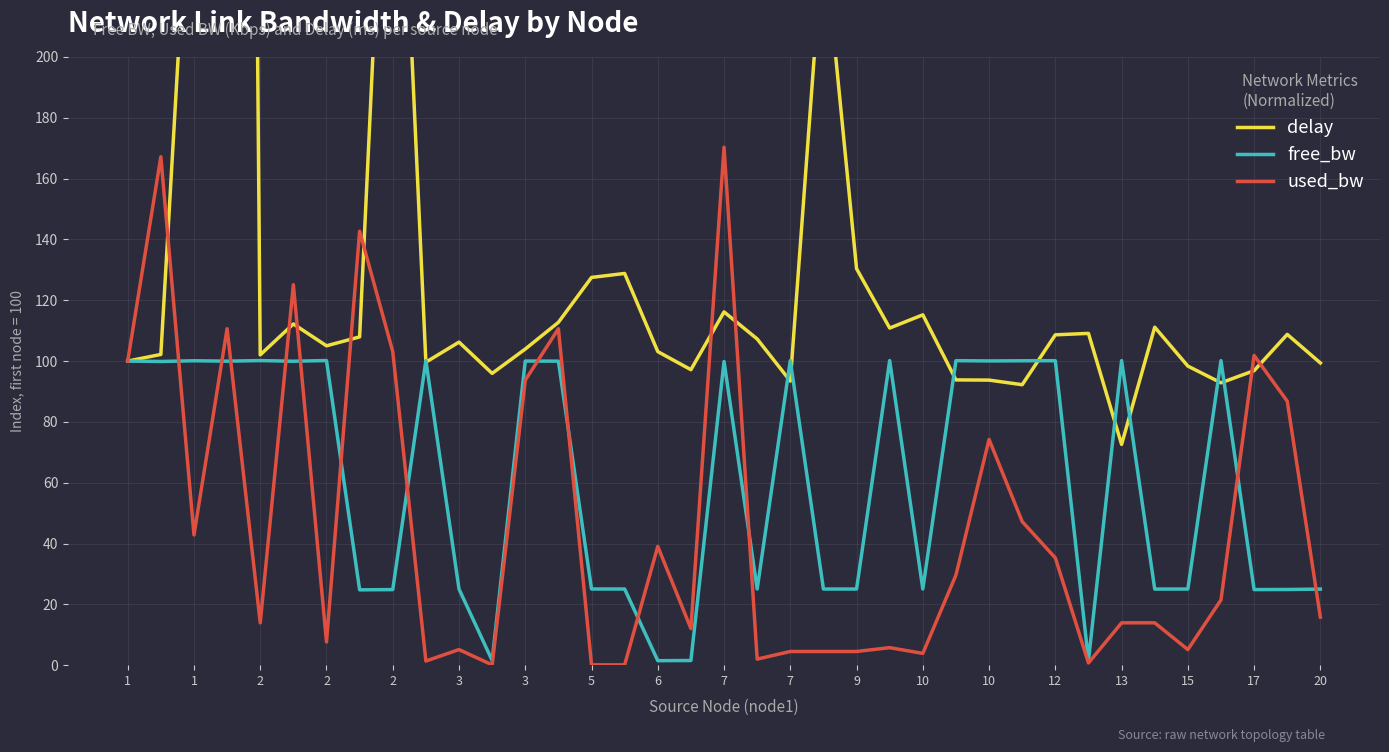

What are all the series names shown in the legend?

delay, free_bw, used_bw